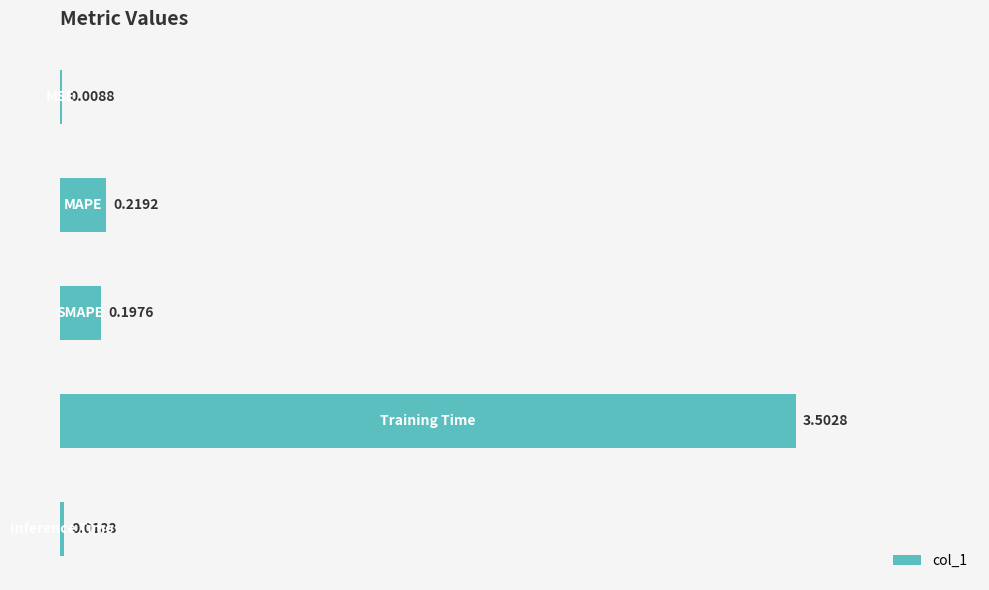

What is the sum of all values?

3.9